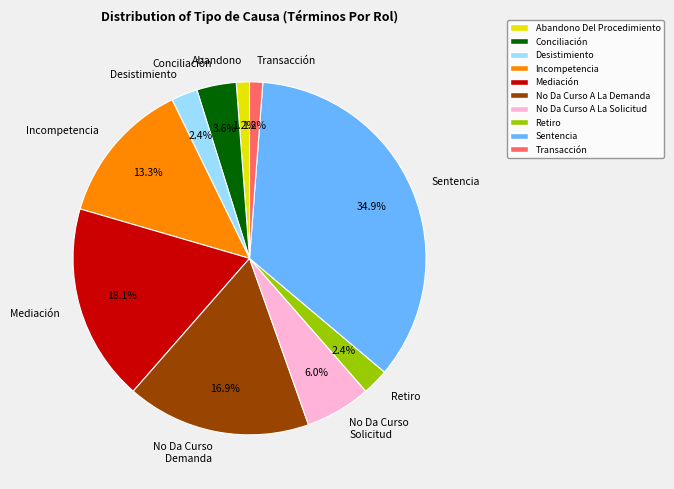

Is it true that Transacción is 7% of the pie?

False